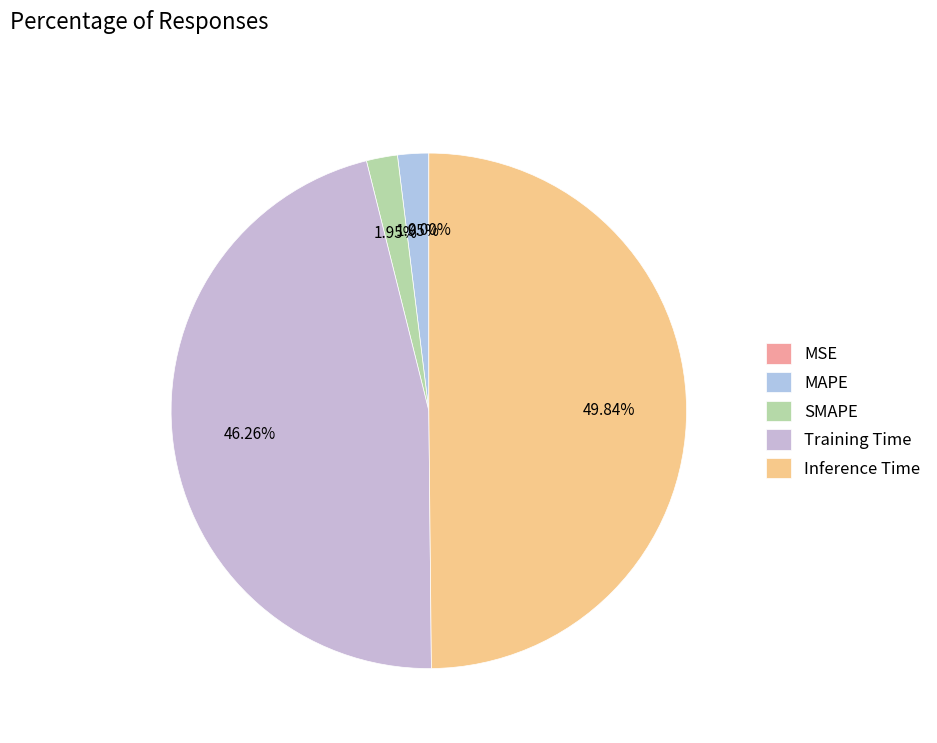

Do MAPE and MSE together represent more than half of the pie?

No